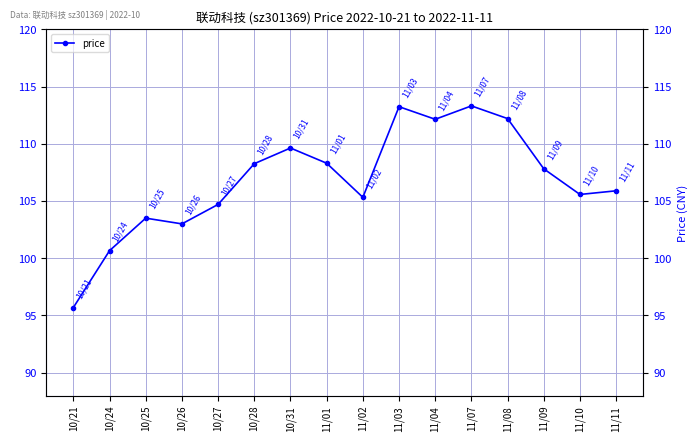

What is the minimum value shown in the chart?

95.7